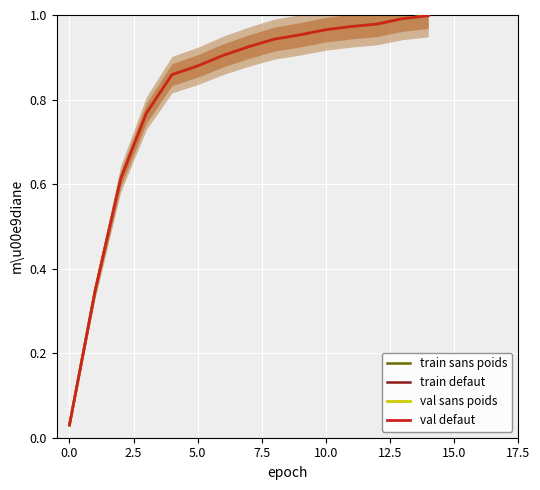

True or false: train sans poids has a value of 0.5 at 10.0.

False